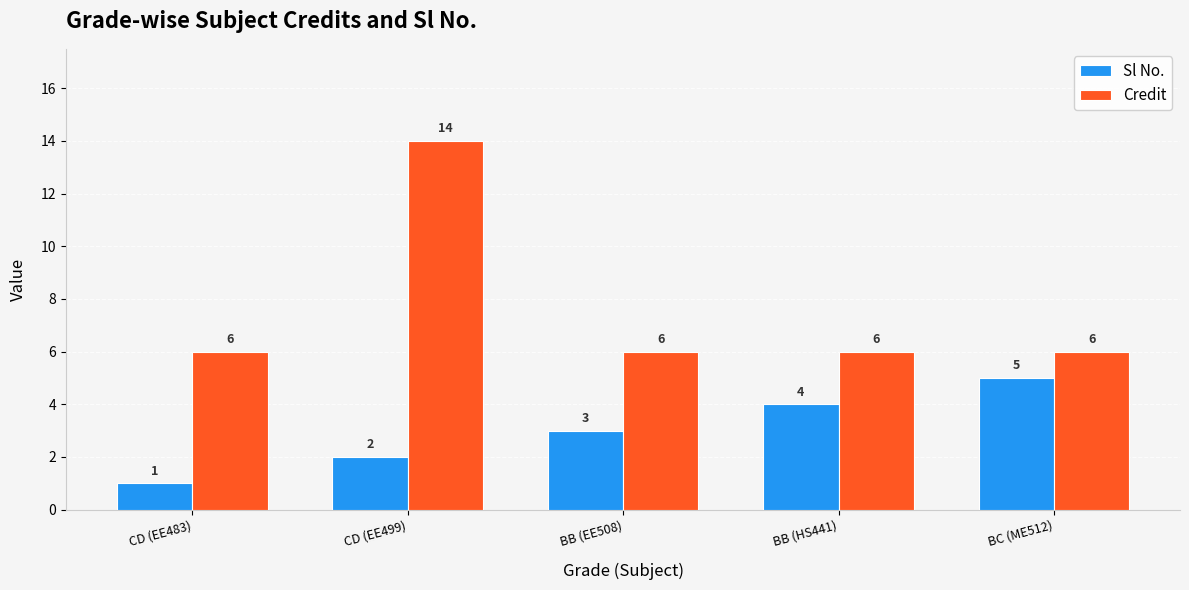

How many bars are there in total?

10